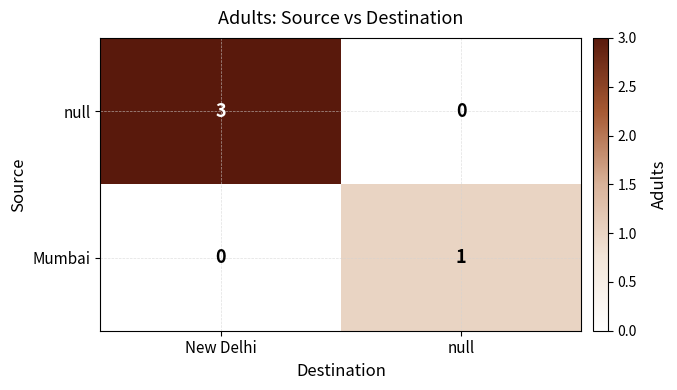

Reading right to left, transcribe all the data shown in this chart.

null: 0	3
Mumbai: 1	0